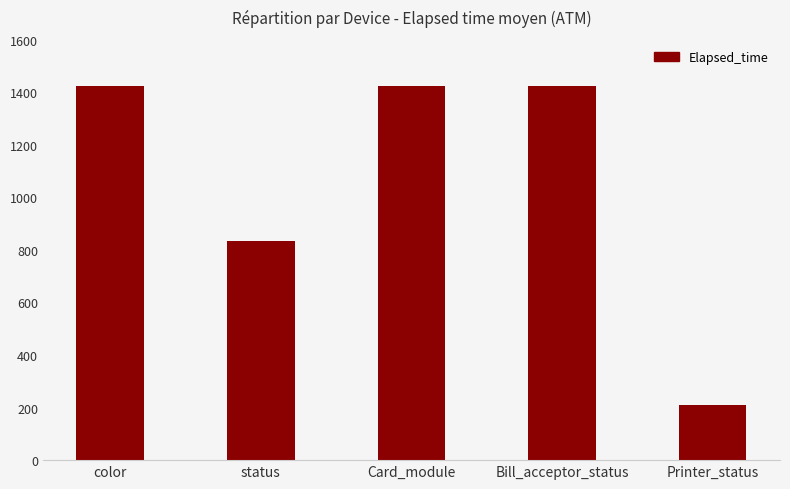

What position from the right is status?

4